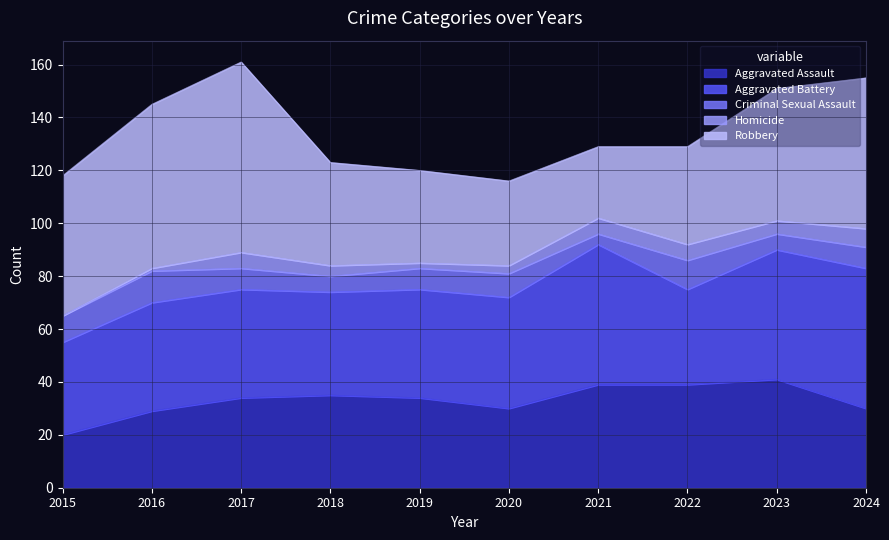

After their last crossing, which series has the higher values: Robbery or Aggravated Battery?

Robbery